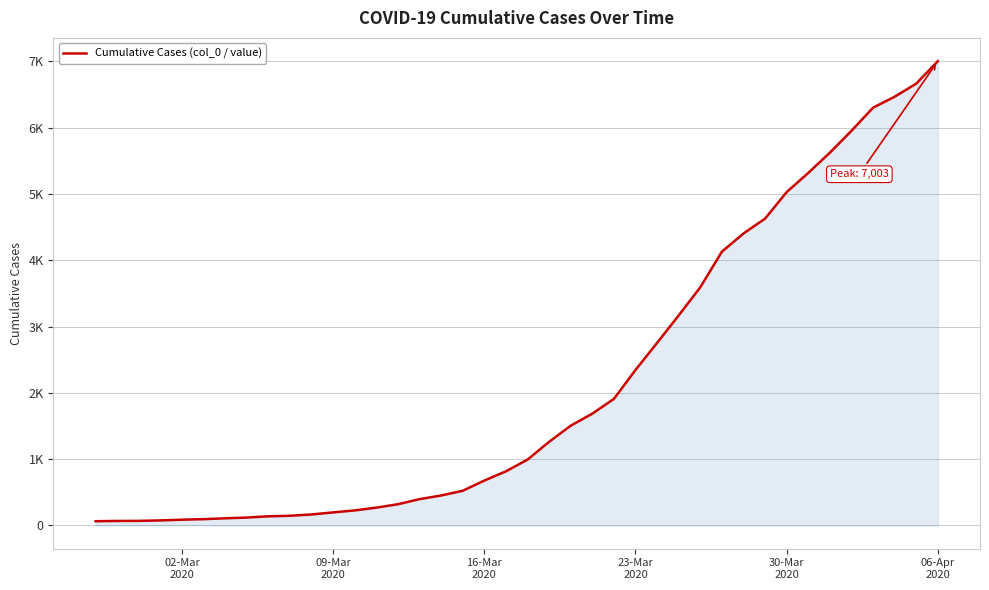

Does the chart have visible grid lines?

Yes